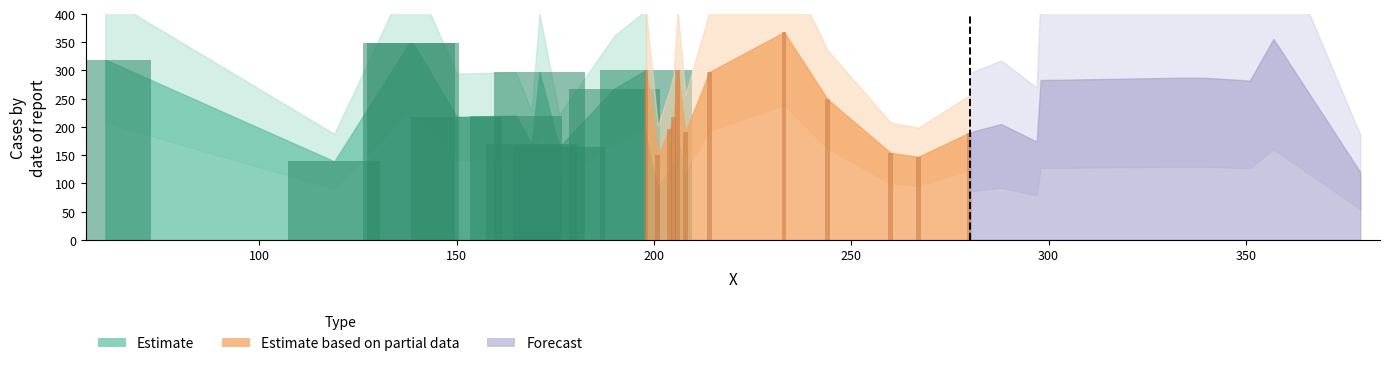

What is the average value?

239